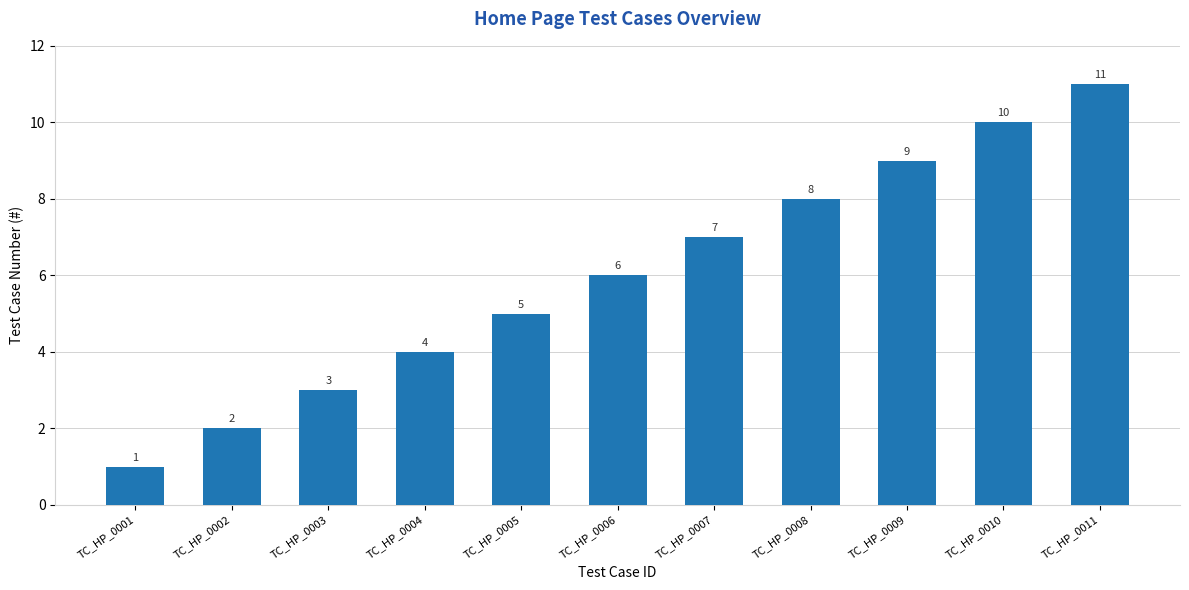

How many bars are there in total?

11